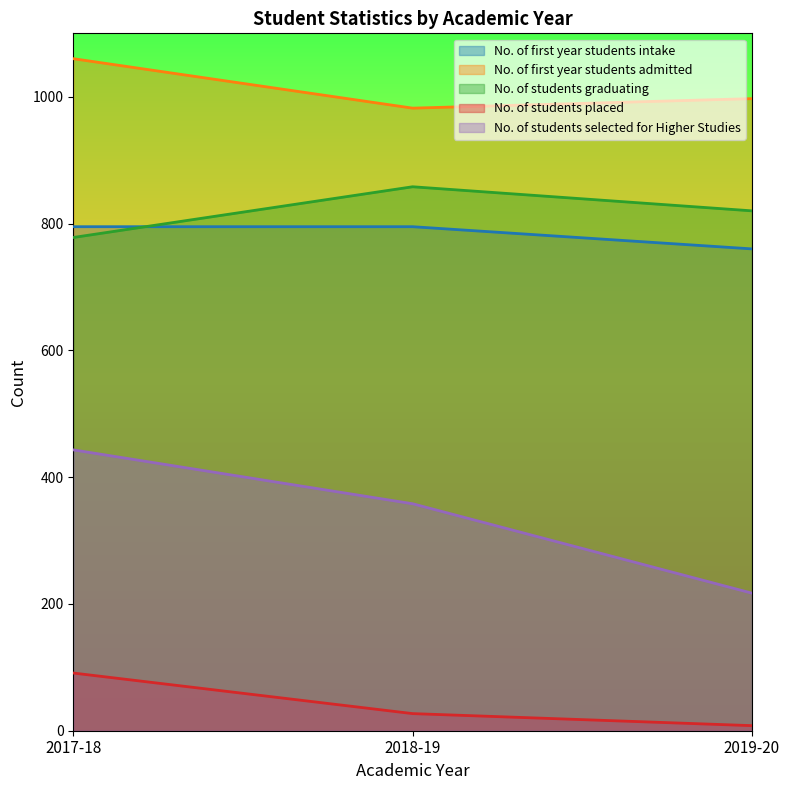

Count the number of categories in the chart.

3